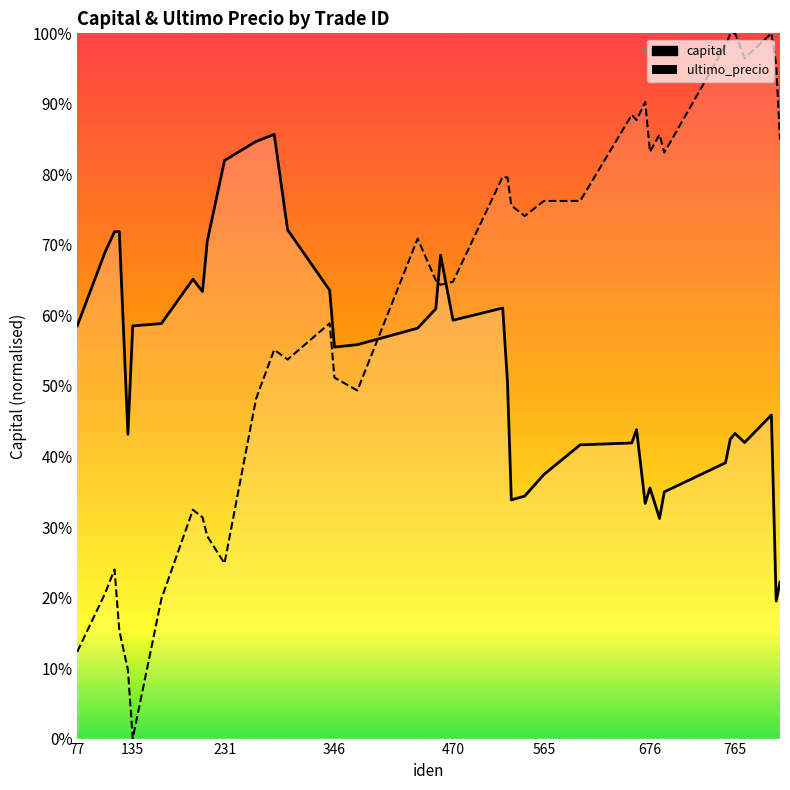

True or false: capital and ultimo_precio cross at least once.

True